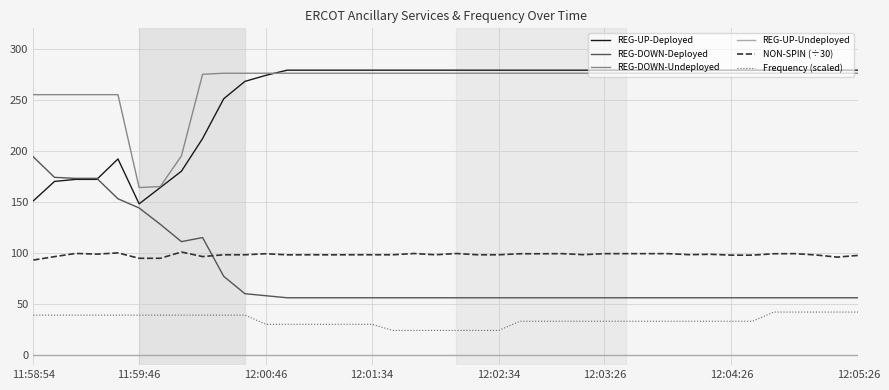

True or false: NON-SPIN (÷30) and REG-UP-Undeployed cross at least once.

False